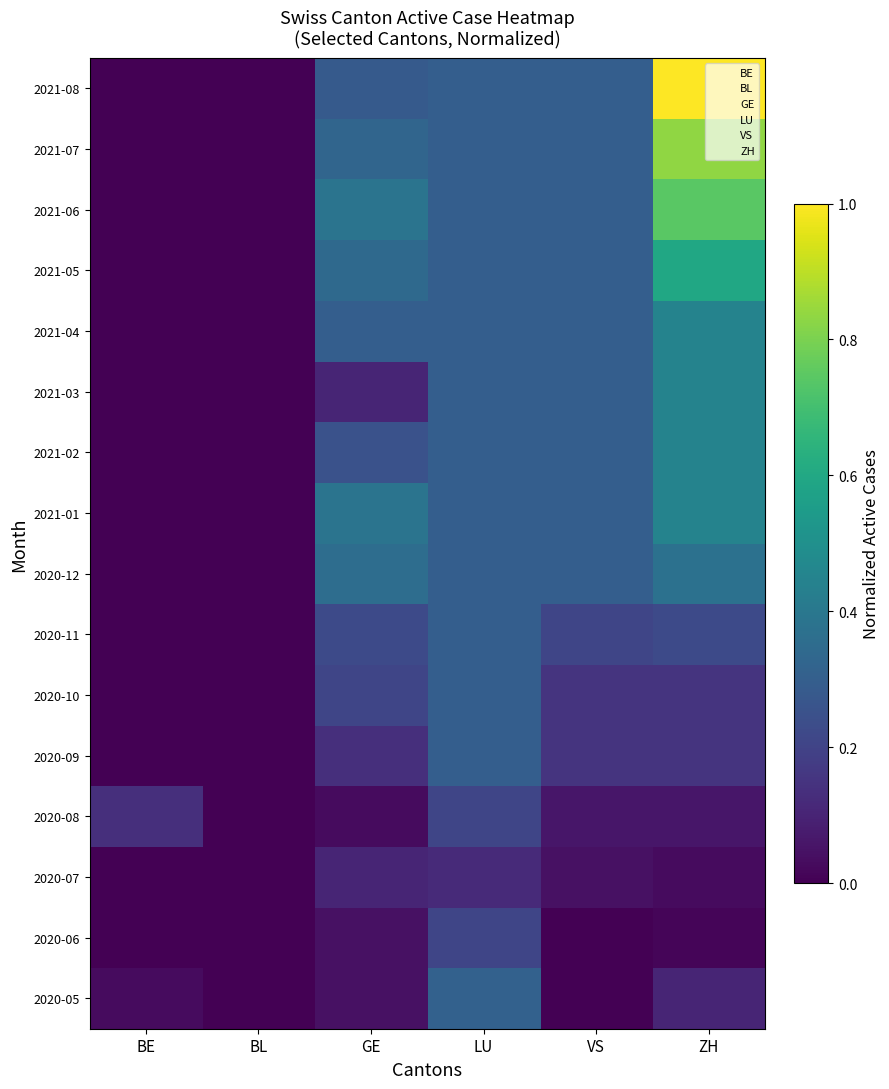

Rank the series by their maximum value, from lowest to highest.

2020-07, 2020-06, 2020-08, 2020-09, 2020-10, 2020-11, 2020-05, 2020-12, 2021-01, 2021-02, 2021-03, 2021-04, 2021-05, 2021-06, 2021-07, 2021-08